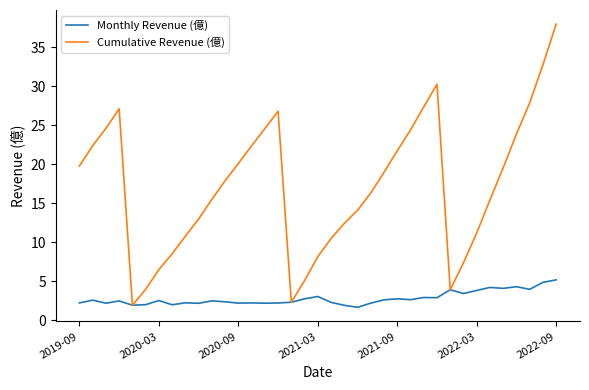

Rank the series by their maximum value, from highest to lowest.

Cumulative Revenue (億), Monthly Revenue (億)